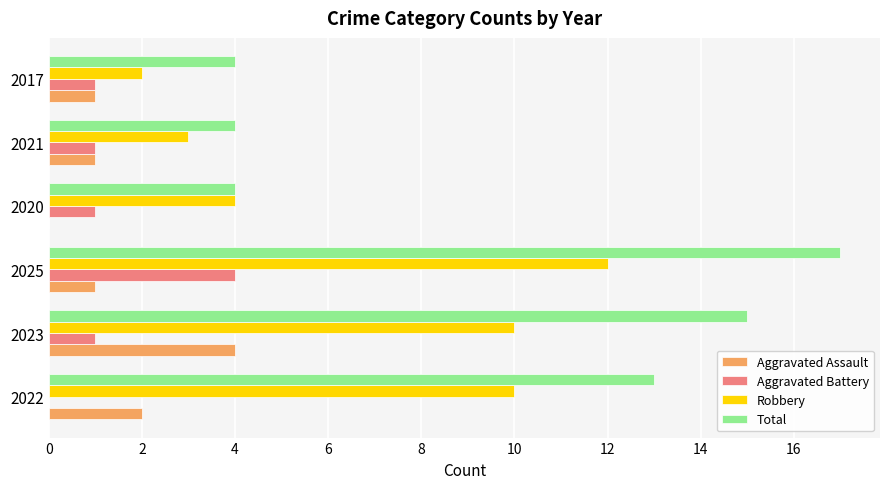

What is the sum of all Robbery values?

41